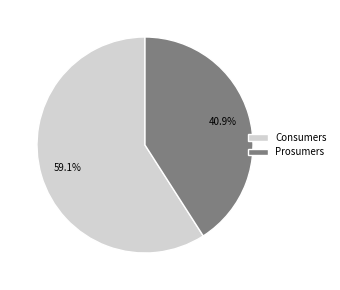

Is it true that Consumers is 59% of the pie?

True